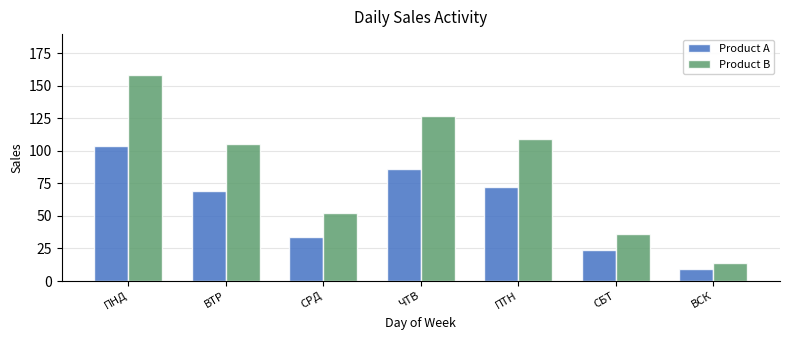

Count the Product A values in the range 24 to 86.

5